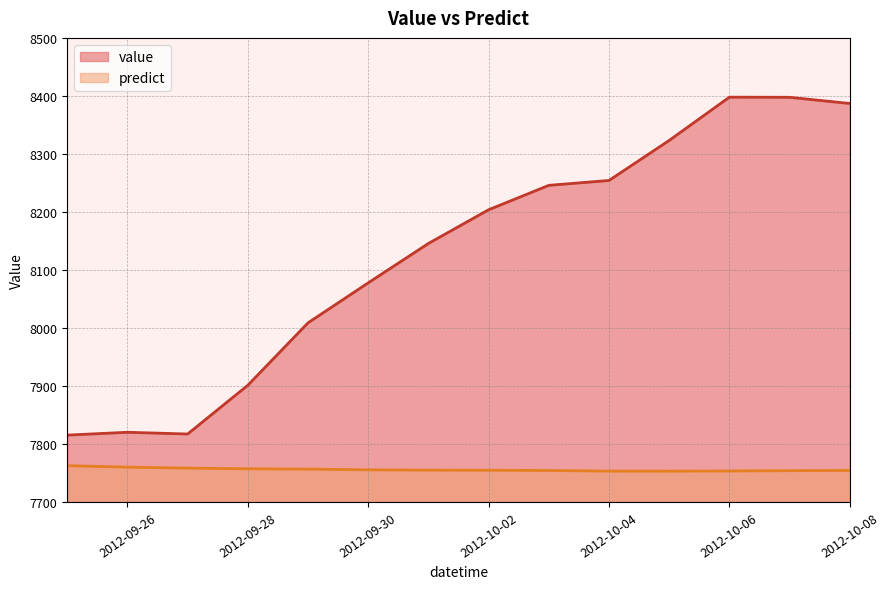

What is the total value across all series at 2012-10-04?

16007.4